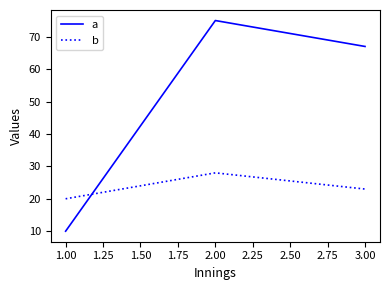

What is the difference between the highest and lowest values at 3.00?

44